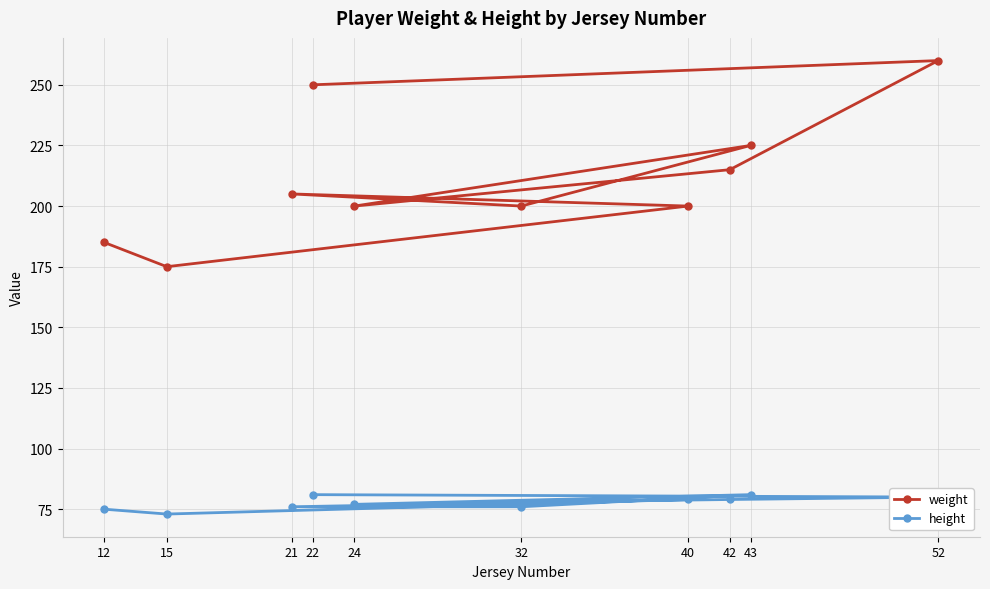

What is the difference between the second highest and second lowest values in the weight series?

65